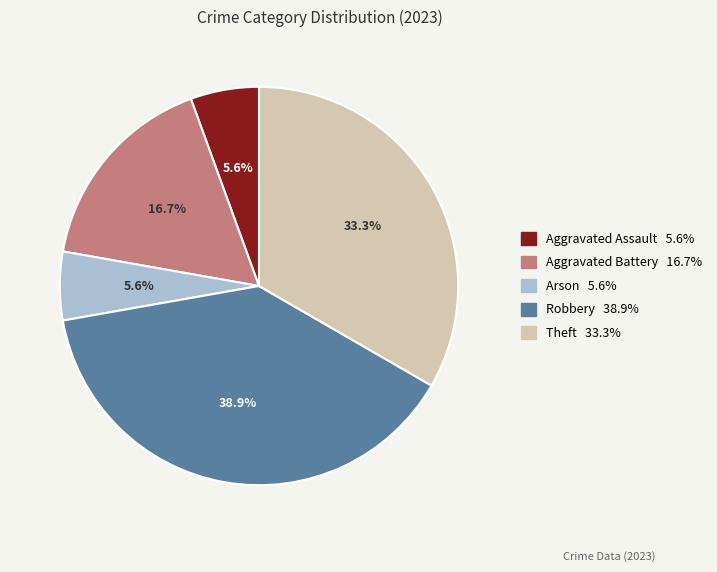

What percentage is the Aggravated Battery slice, to the nearest percent?

17%